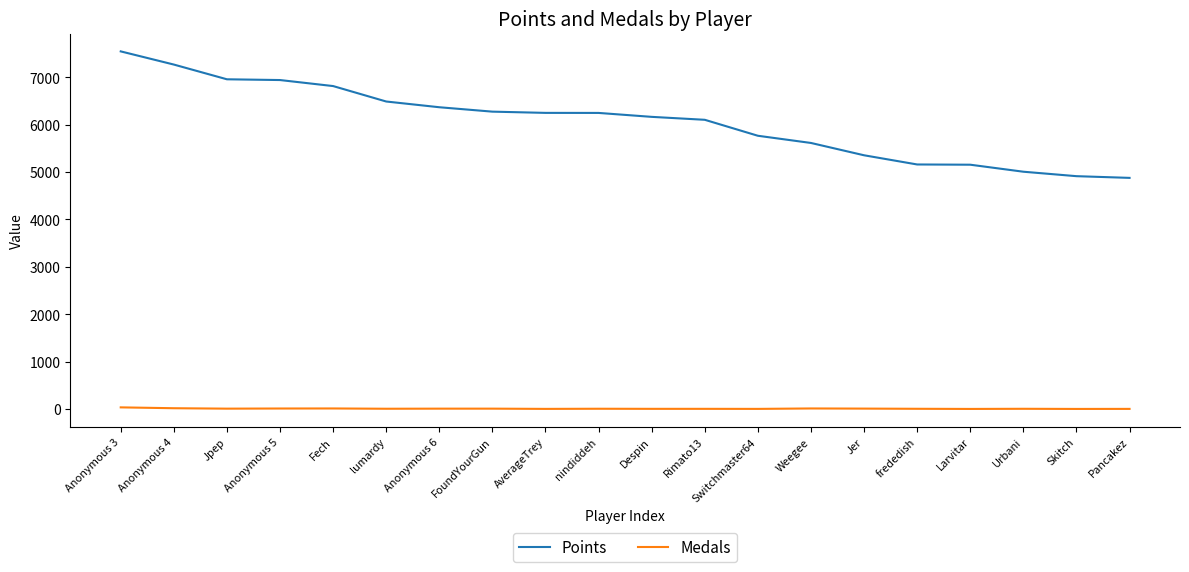

Count the number of categories in the chart.

20